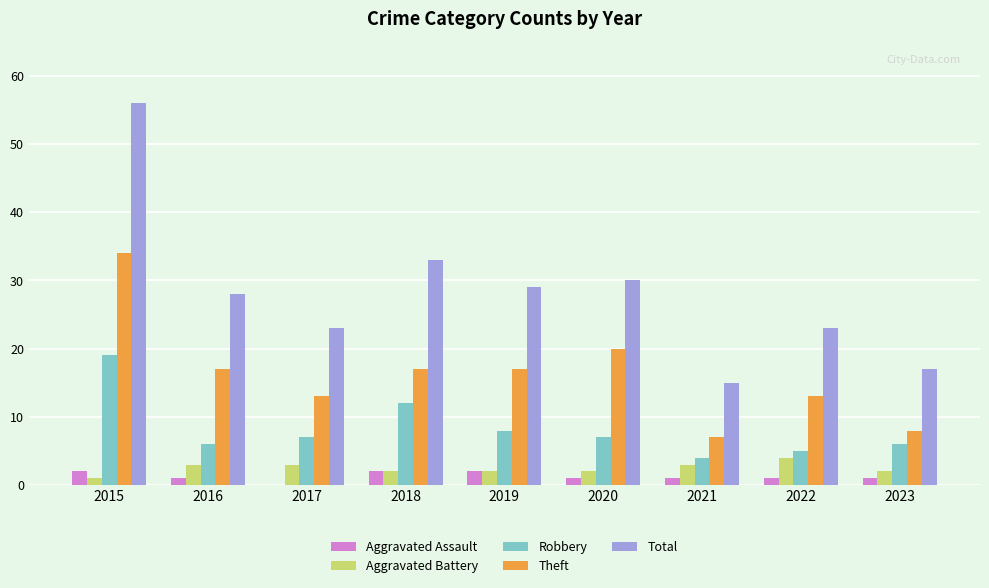

Count the Theft values in the range 13 to 17.

5